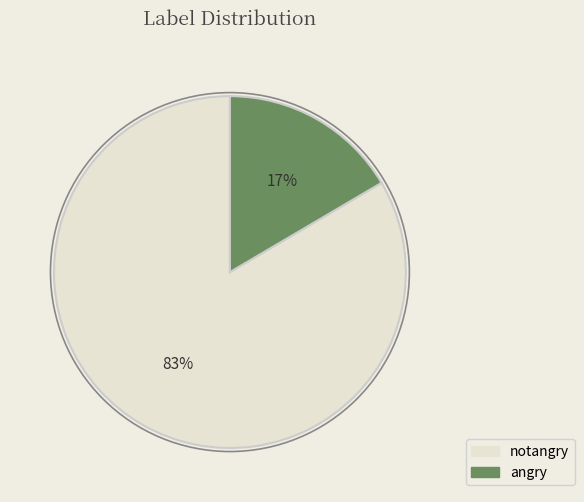

True or false: angry accounts for 17% of the total.

True